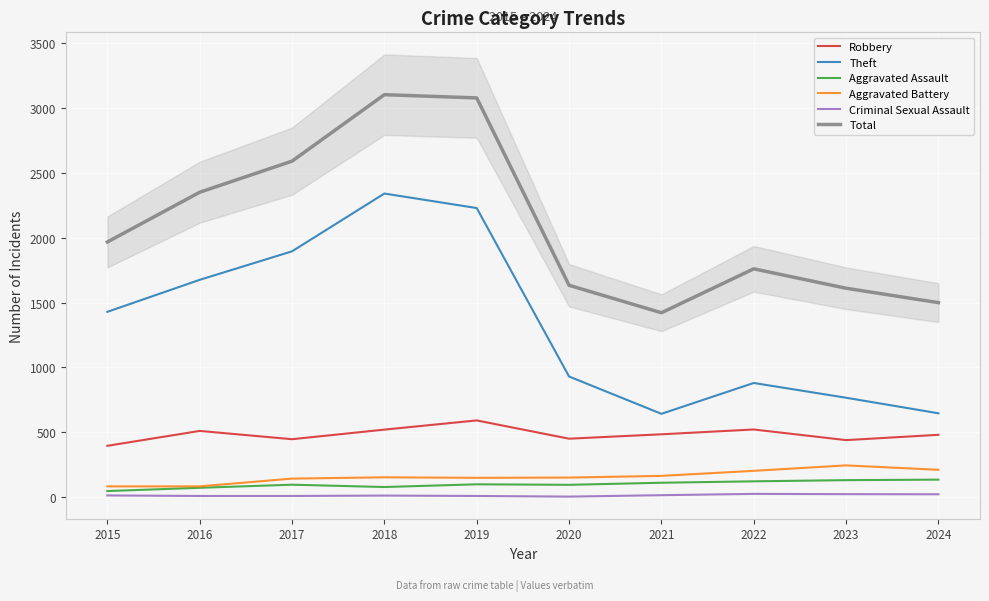

What is the smallest value displayed?

3